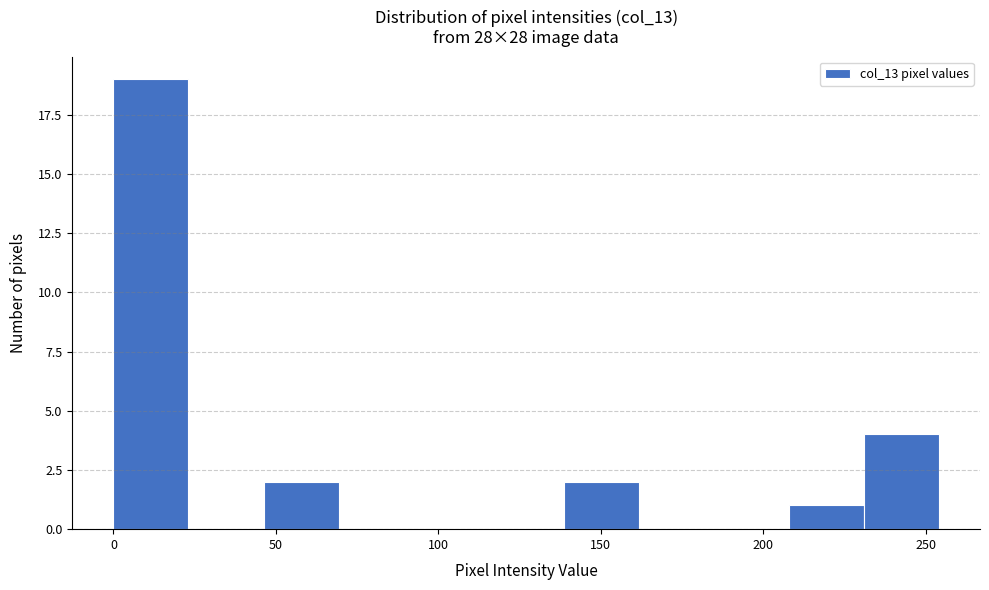

What is the height of the bar covering 0 to 25 on the x-axis? Neither the bar edges nor the heights are printed on the chart, so give them approximately, as read against the axes.

19